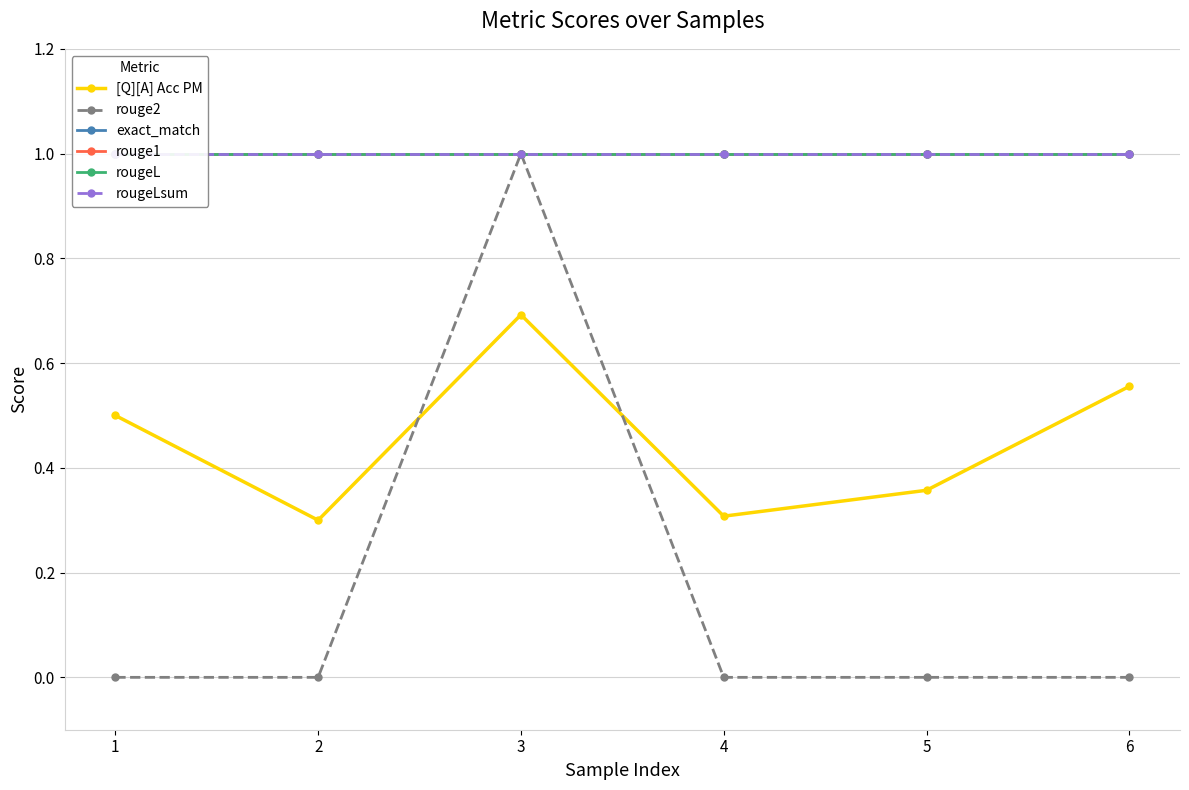

Is the value of rougeLsum at 3 greater than the value of rouge1 at 4?

No